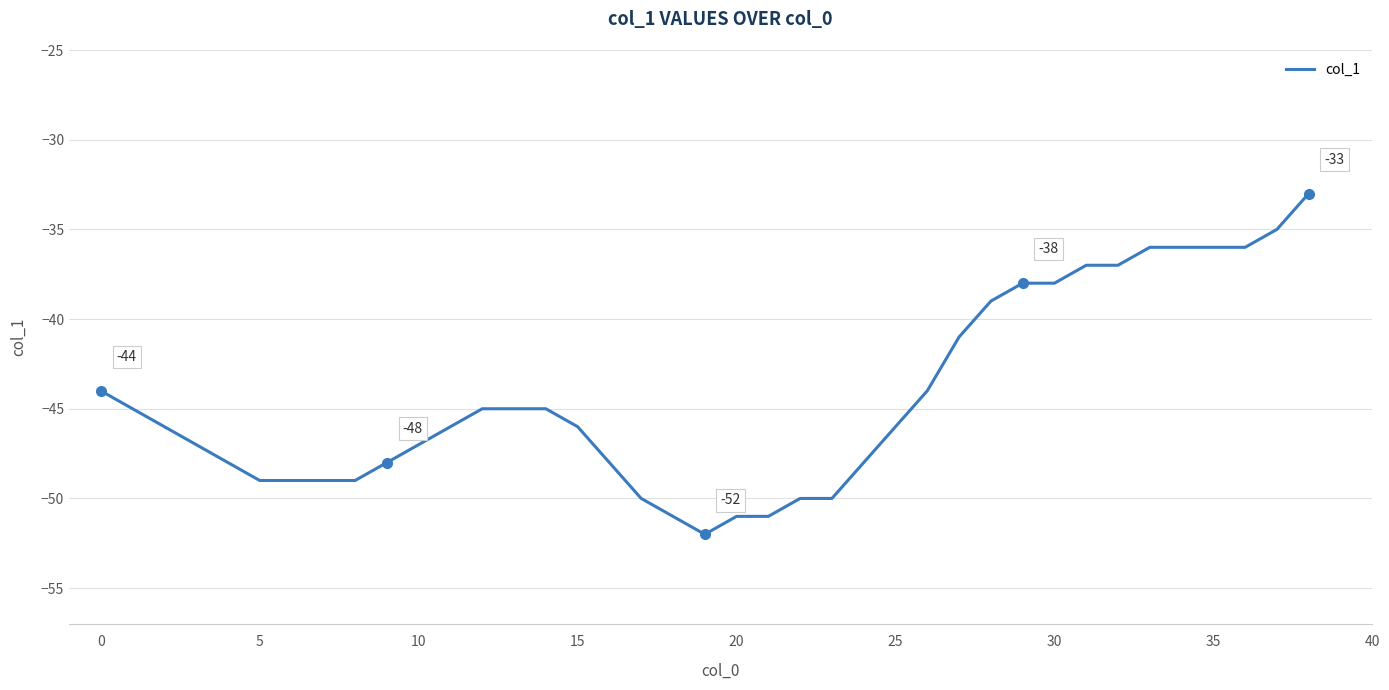

At which category does the chart reach its minimum across all series?

19